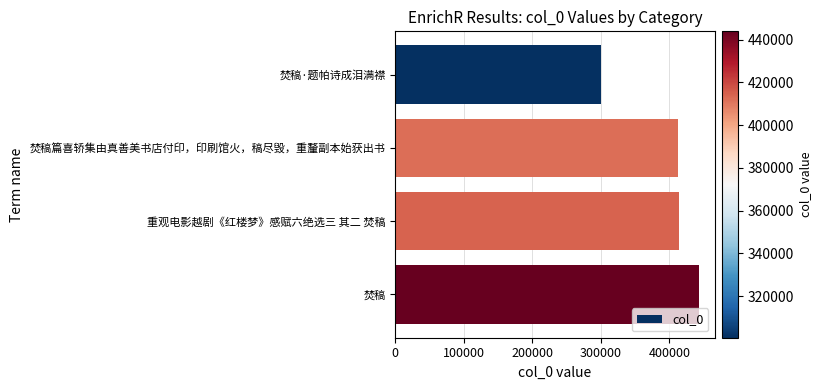

What is the greatest value displayed?

443924